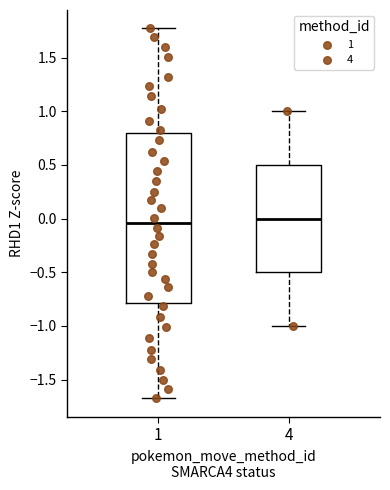

Reading left to right, read every box against the y-axis: the position of its median line, the range the box covers, and the ends of its whiskers. The values are not printed on the chart, so give them approximately, as read against the axis.

1: median -0.05, box -0.80 to 0.80, whiskers -1.70 to 1.75
4: median 0.00, box -0.50 to 0.50, whiskers -1.00 to 1.00